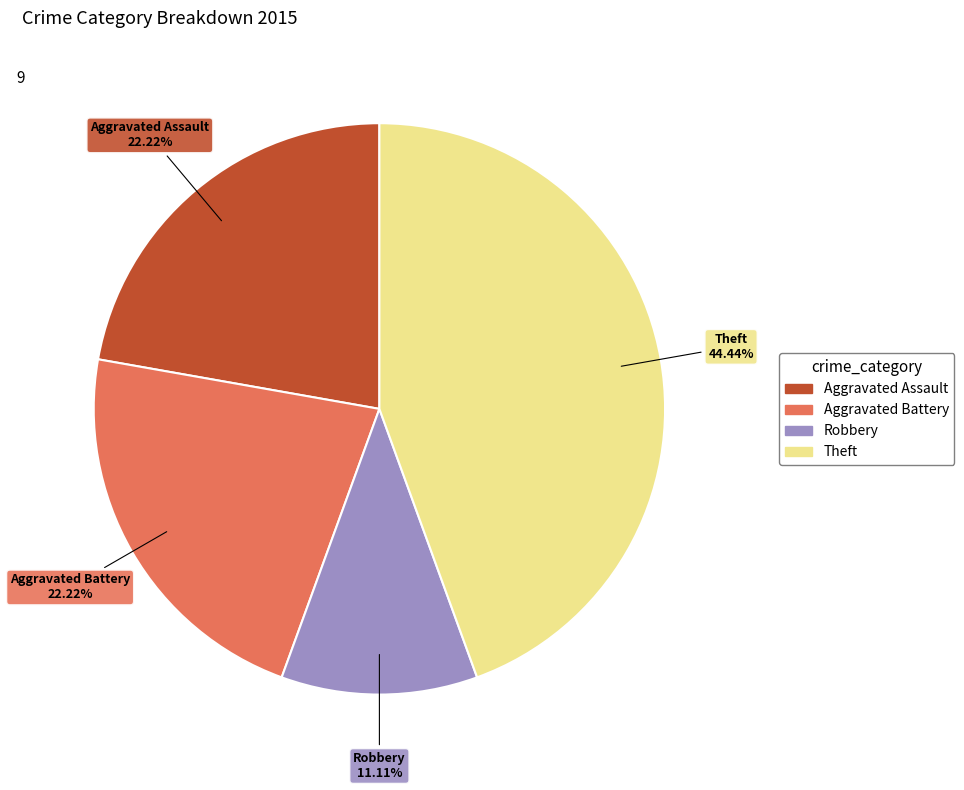

Count the number of slices in the pie.

4